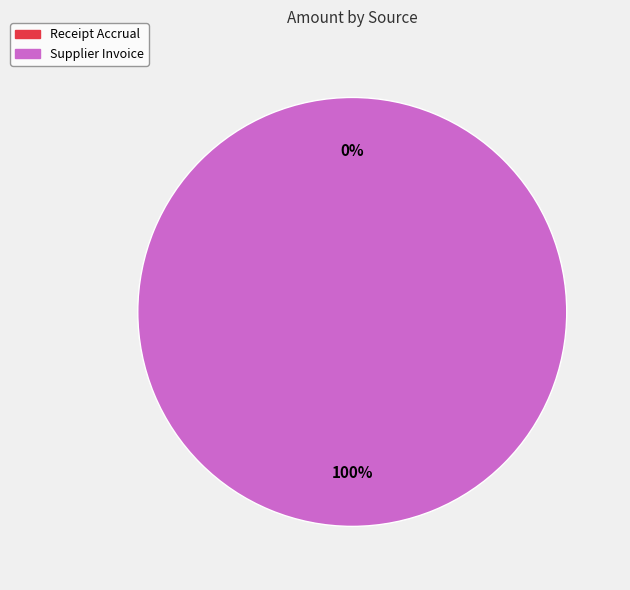

To the nearest percent, what is the combined percentage of Supplier Invoice and Receipt Accrual?

100%